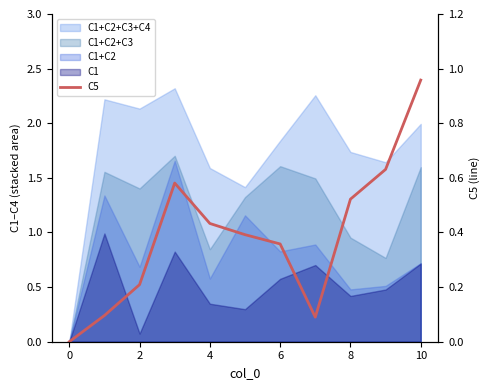

True or false: the data has more than 1 interior local peaks.

False